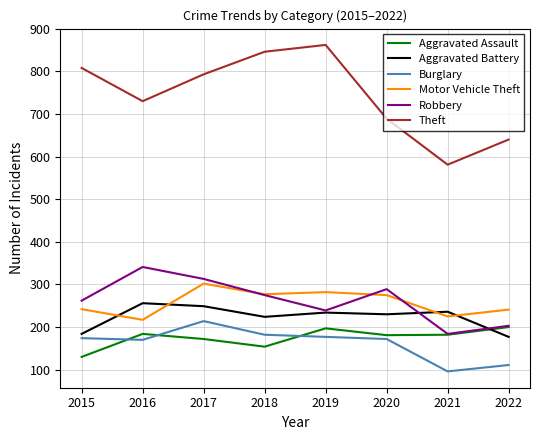

The Robbery series shows 472 at 2020. True or false?

False